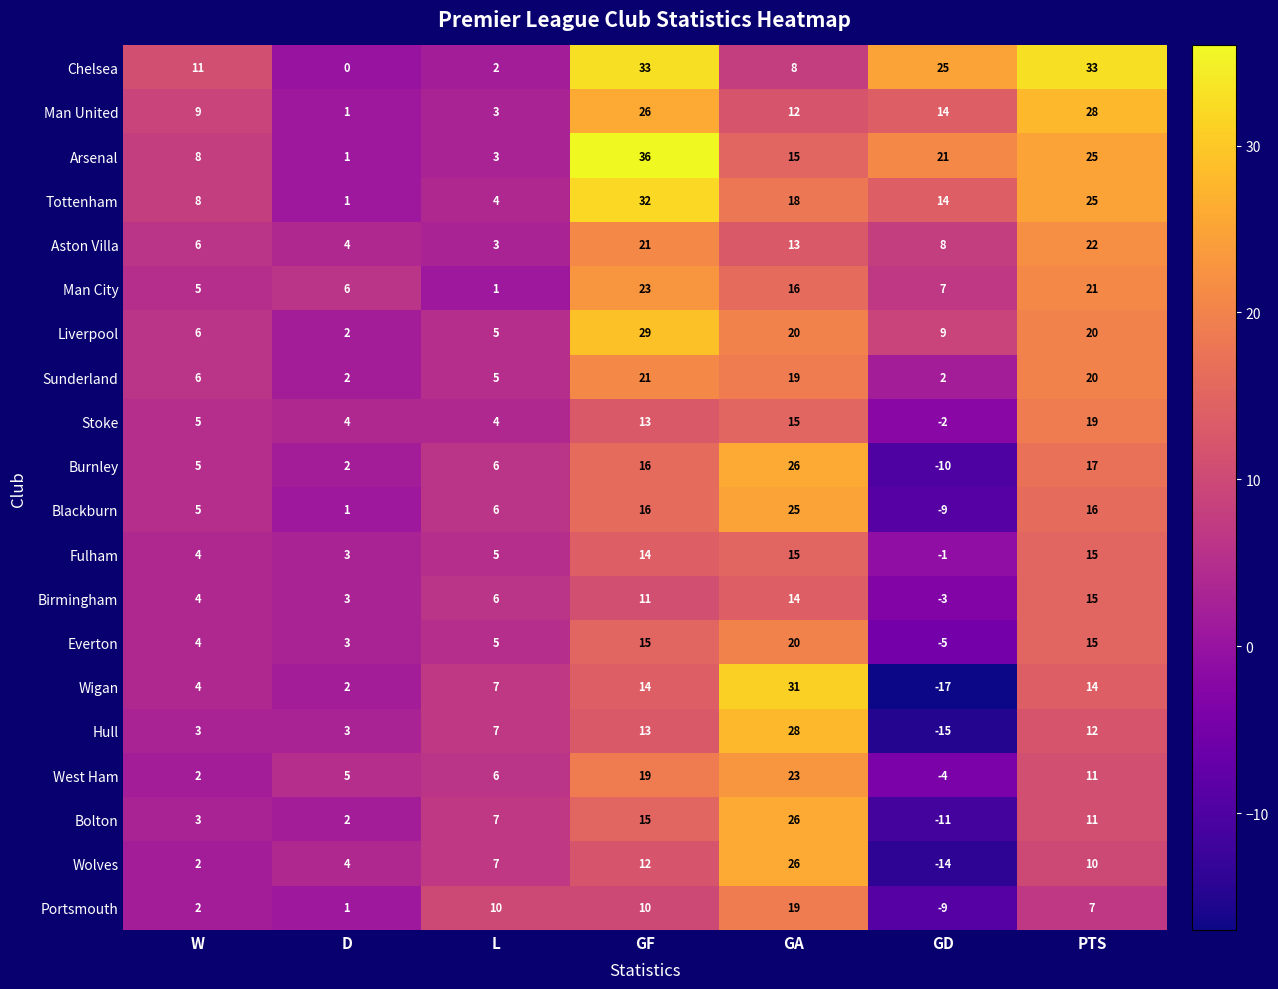

What is the smallest value displayed?

-17